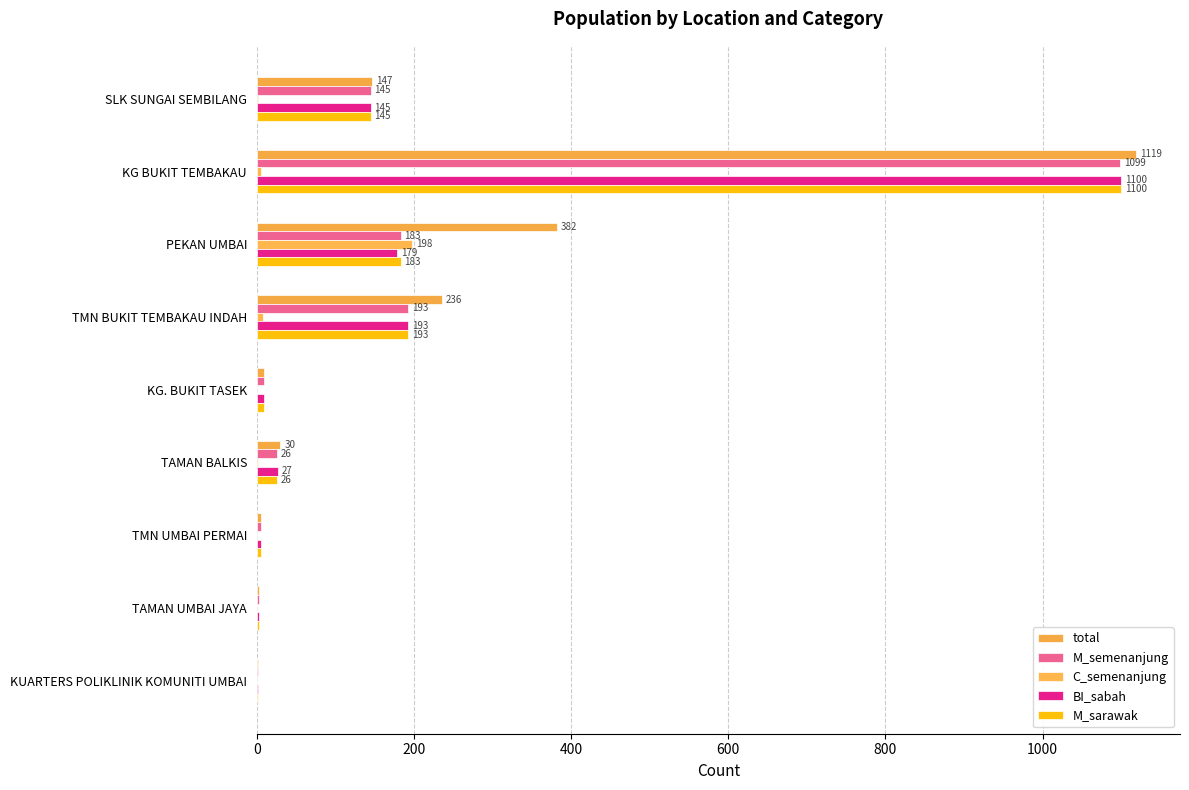

Which category has the highest value across all series?

KG BUKIT TEMBAKAU